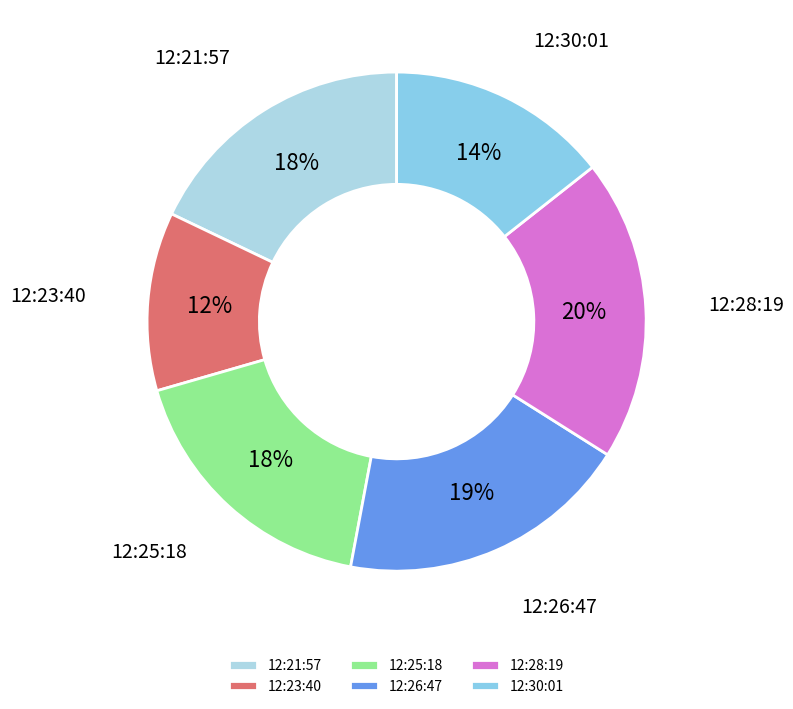

To the nearest percent, what portion does 12:25:18 represent?

18%